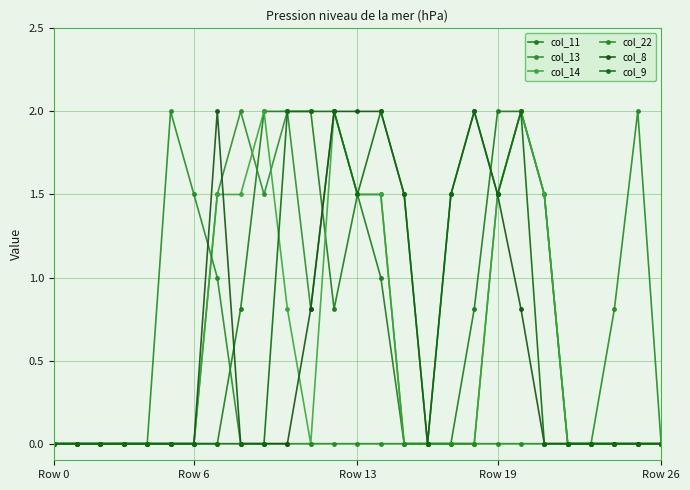

How many distinct data groups are displayed?

6